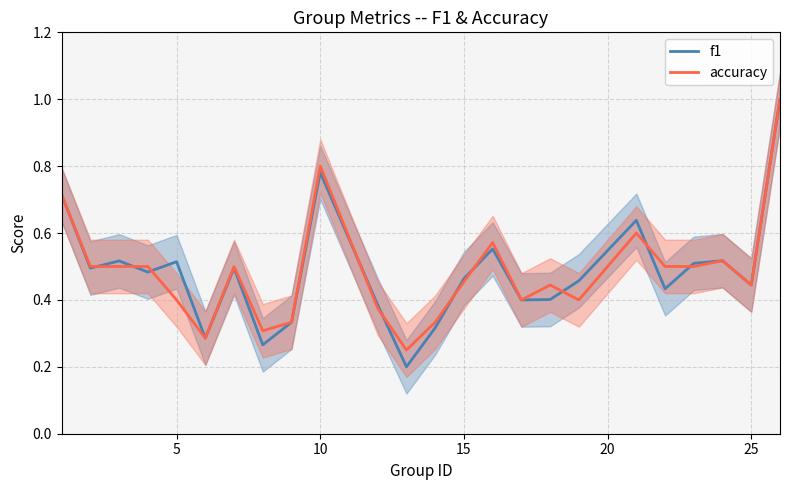

Which series ends up on top after the final intersection of accuracy and f1?

f1